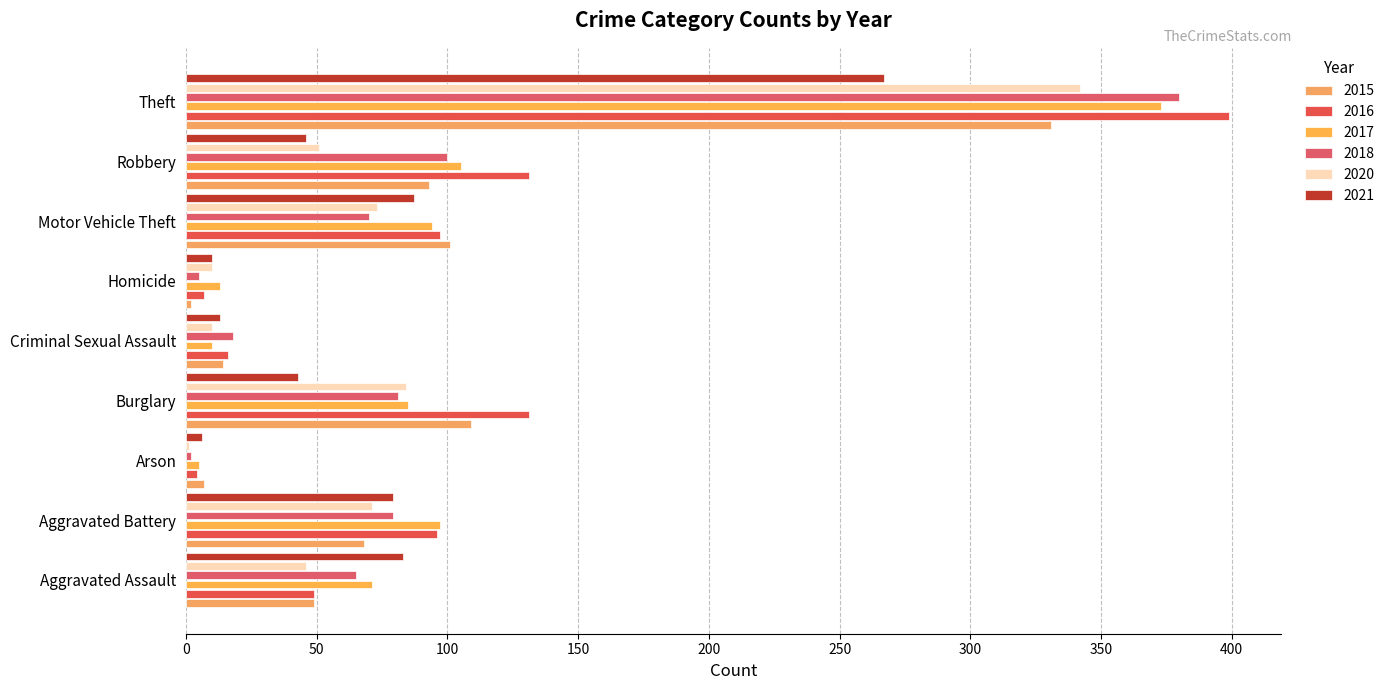

How many data points does each series have?

9